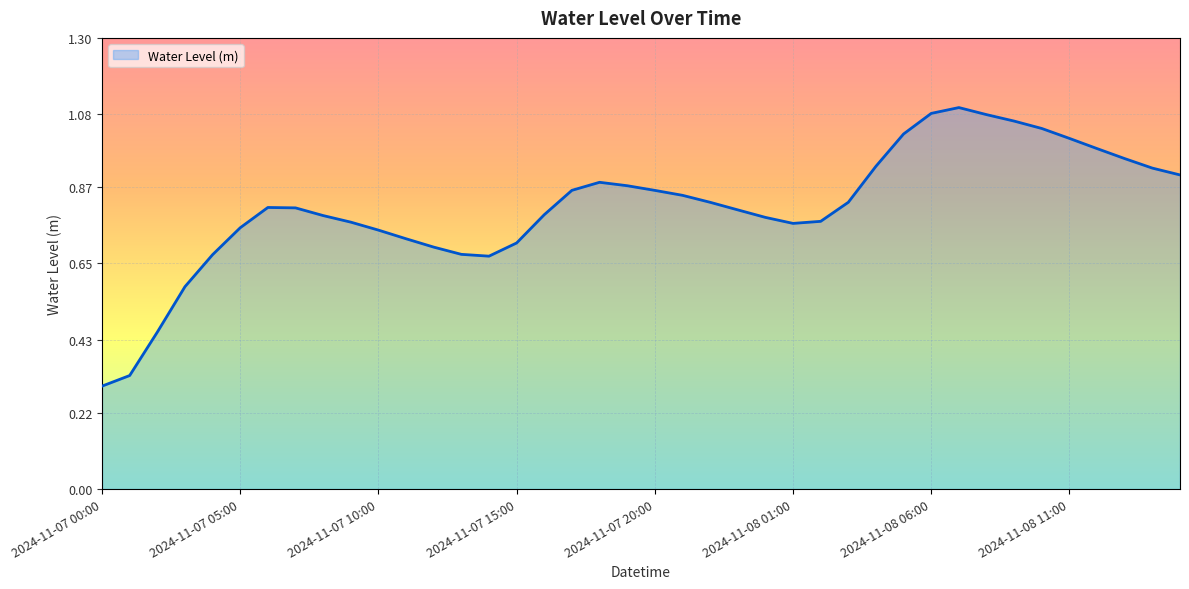

List the labels in order of value, smallest first.

2024-11-07 00:00, 2024-11-07 01:00, 2024-11-07 02:00, 2024-11-07 03:00, 2024-11-07 14:00, 2024-11-07 04:00, 2024-11-07 13:00, 2024-11-07 12:00, 2024-11-07 15:00, 2024-11-07 11:00, 2024-11-07 10:00, 2024-11-07 05:00, 2024-11-08 01:00, 2024-11-07 09:00, 2024-11-08 02:00, 2024-11-08 00:00, 2024-11-07 08:00, 2024-11-07 16:00, 2024-11-07 23:00, 2024-11-07 07:00, 2024-11-07 06:00, 2024-11-07 22:00, 2024-11-08 03:00, 2024-11-07 21:00, 2024-11-07 20:00, 2024-11-07 17:00, 2024-11-07 19:00, 2024-11-07 18:00, 2024-11-08 15:00, 2024-11-08 14:00, 2024-11-08 04:00, 2024-11-08 13:00, 2024-11-08 12:00, 2024-11-08 11:00, 2024-11-08 05:00, 2024-11-08 10:00, 2024-11-08 09:00, 2024-11-08 08:00, 2024-11-08 06:00, 2024-11-08 07:00